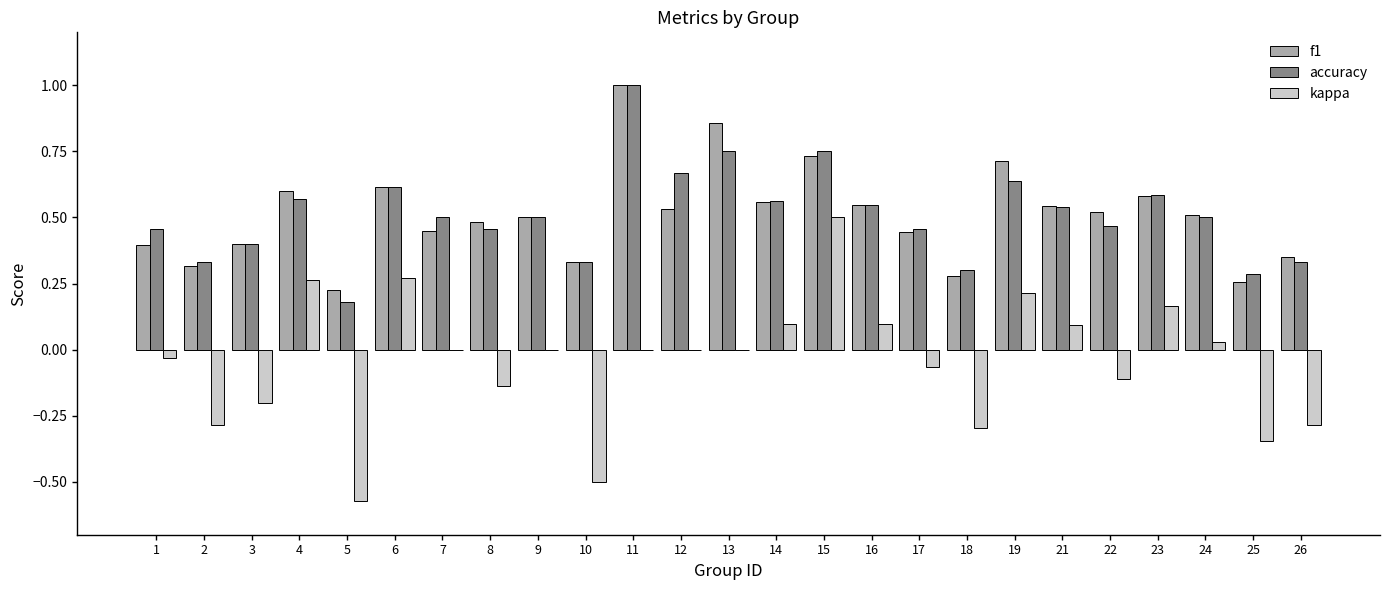

What is the greatest value displayed?

1.0